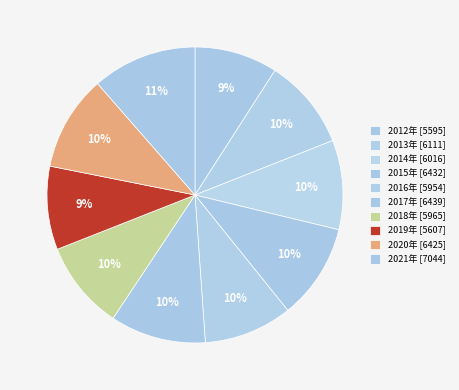

What is the change in value from 2016年 to 2020年?

+471.2